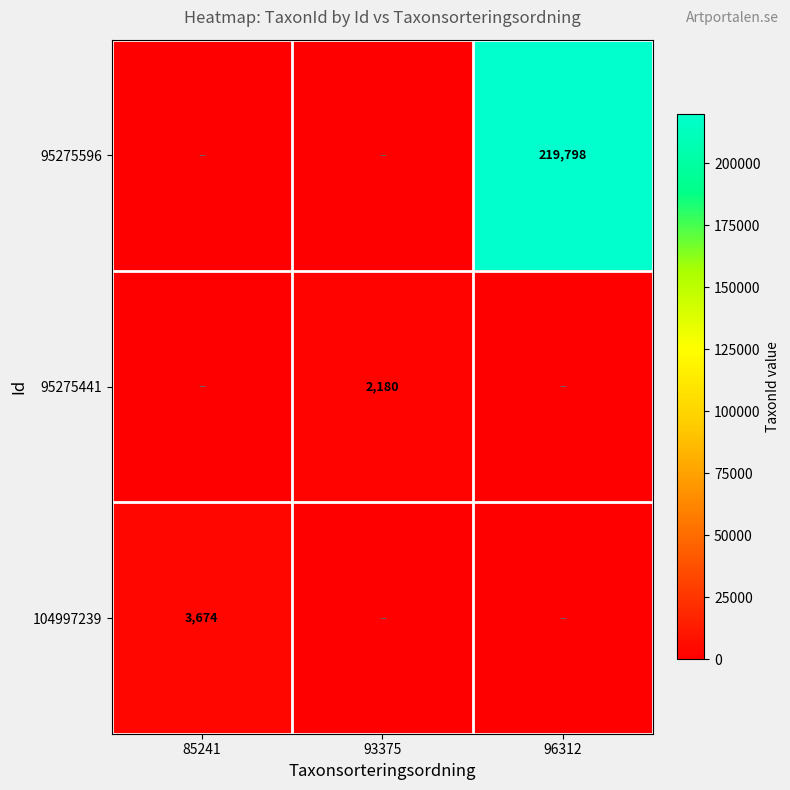

Is it true that 104997239 equals 3674 at 85241?

True